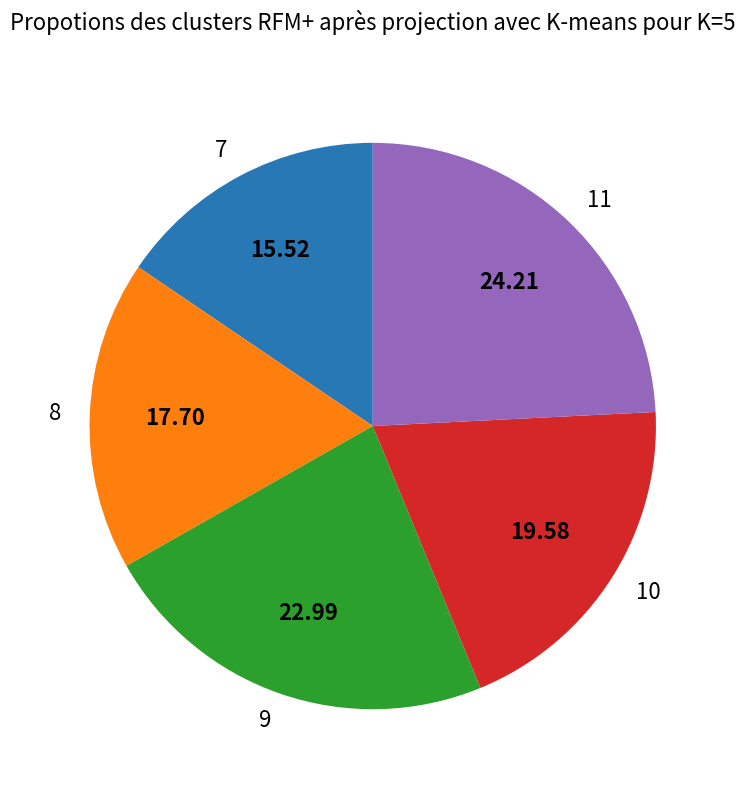

Is there a majority slice in this chart?

No